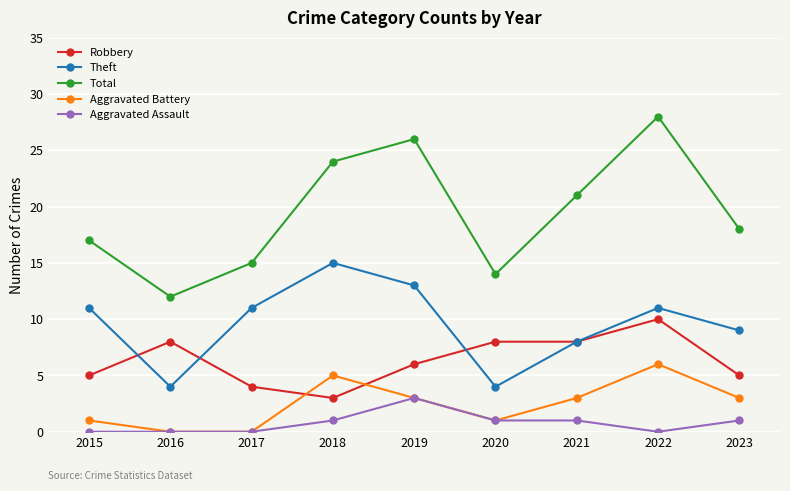

The Robbery series shows 8 at 2016. True or false?

True